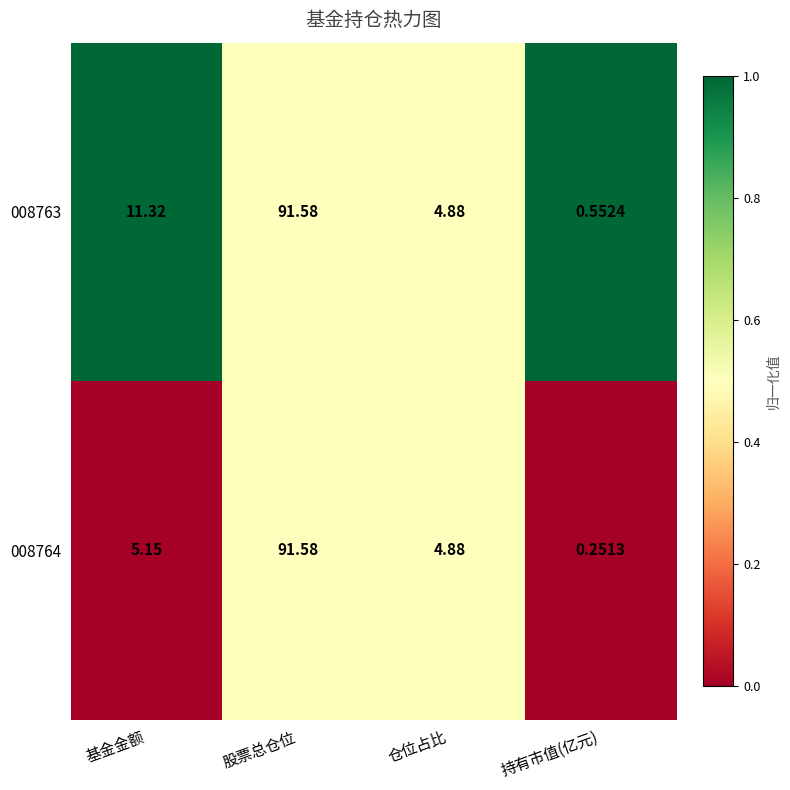

At which label does 008764 first exceed 5?

基金金额